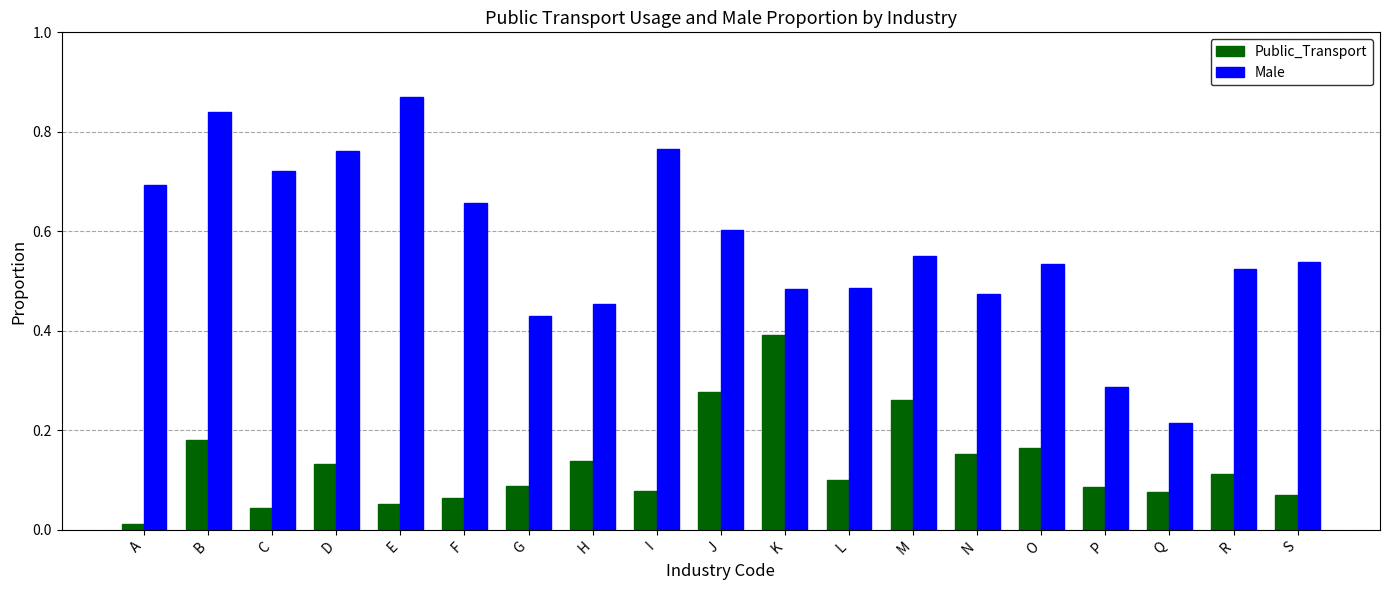

Does the chart contain any negative values?

No